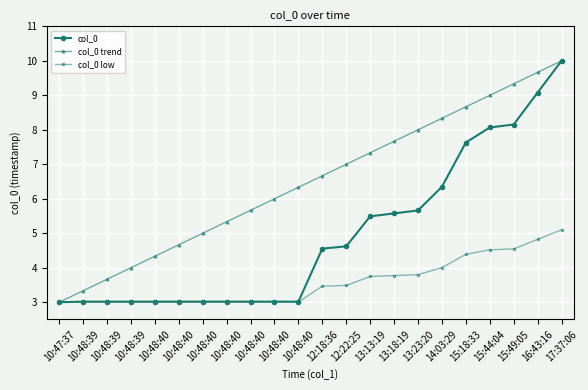

Reading right to left, extract all data points from this chart.

col_0: 17:37:06=10.0	16:43:16=9.1	15:49:05=8.2	15:44:04=8.1	15:18:33=7.6	14:03:29=6.3	13:23:20=5.7	13:18:19=5.6	13:13:19=5.5	12:22:25=4.6	12:18:36=4.6	10:48:40=3.0	10:48:40=3.0	10:48:40=3.0	10:48:40=3.0	10:48:40=3.0	10:48:40=3.0	10:48:40=3.0	10:48:39=3.0	10:48:39=3.0	10:48:39=3.0	10:47:37=3.0
col_0 trend: 17:37:06=10.0	16:43:16=9.7	15:49:05=9.3	15:44:04=9.0	15:18:33=8.7	14:03:29=8.3	13:23:20=8.0	13:18:19=7.7	13:13:19=7.3	12:22:25=7.0	12:18:36=6.7	10:48:40=6.3	10:48:40=6.0	10:48:40=5.7	10:48:40=5.3	10:48:40=5.0	10:48:40=4.7	10:48:40=4.3	10:48:39=4.0	10:48:39=3.7	10:48:39=3.3	10:47:37=3.0
col_0 low: 17:37:06=5.1	16:43:16=4.8	15:49:05=4.5	15:44:04=4.5	15:18:33=4.4	14:03:29=4.0	13:23:20=3.8	13:18:19=3.8	13:13:19=3.7	12:22:25=3.5	12:18:36=3.5	10:48:40=3.0	10:48:40=3.0	10:48:40=3.0	10:48:40=3.0	10:48:40=3.0	10:48:40=3.0	10:48:40=3.0	10:48:39=3.0	10:48:39=3.0	10:48:39=3.0	10:47:37=3.0